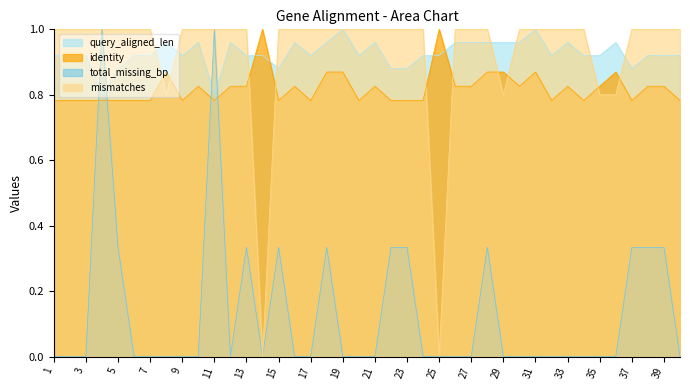

Does the chart display data point markers on the line(s)?

No